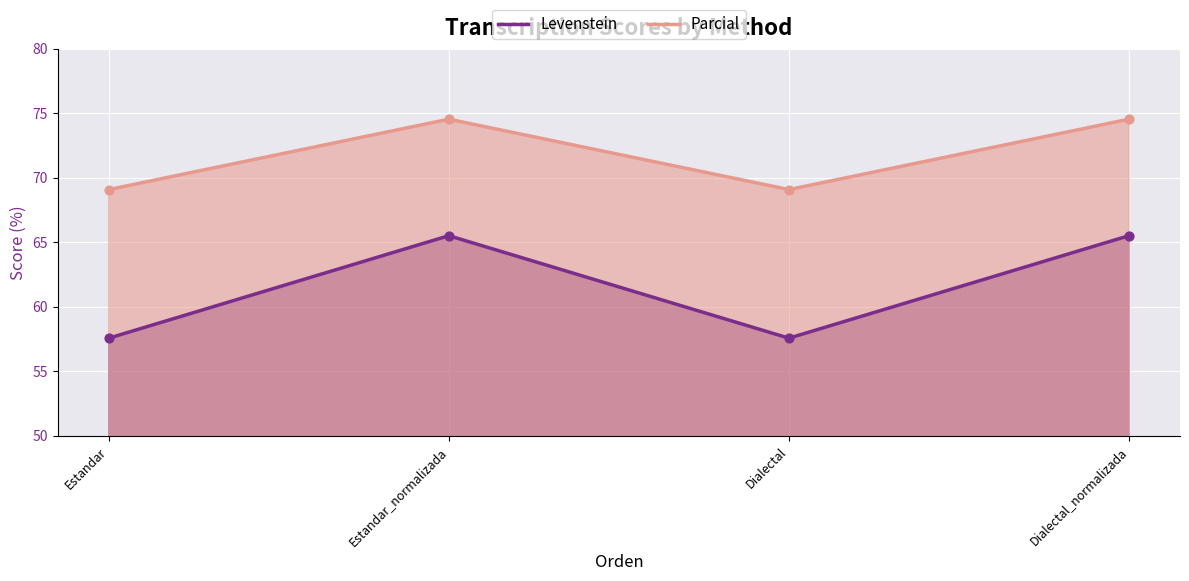

Which series has the largest total across all categories?

Parcial